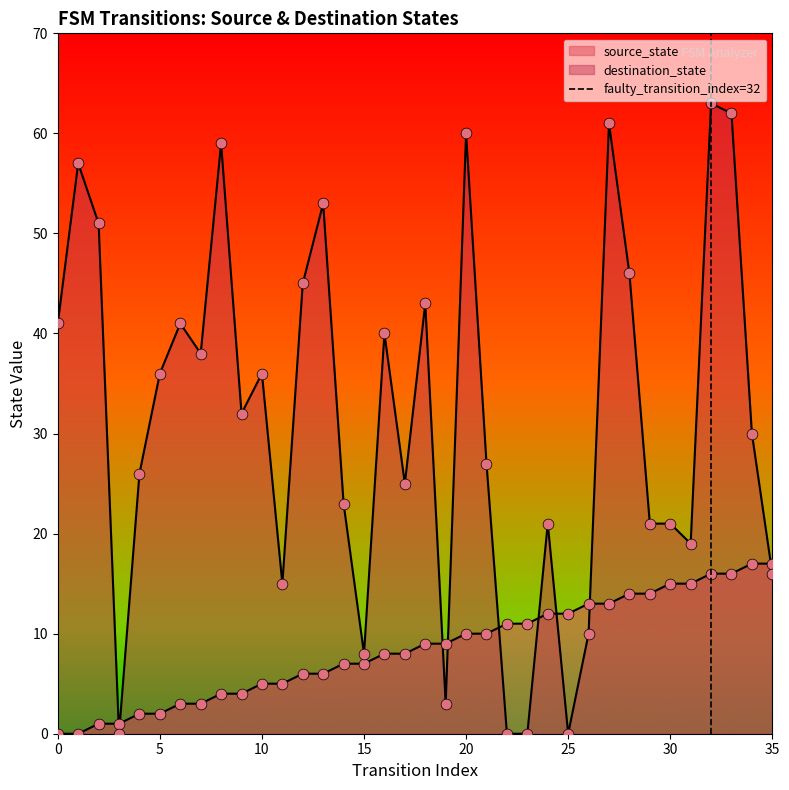

Between 5 and 0, which is larger?

5